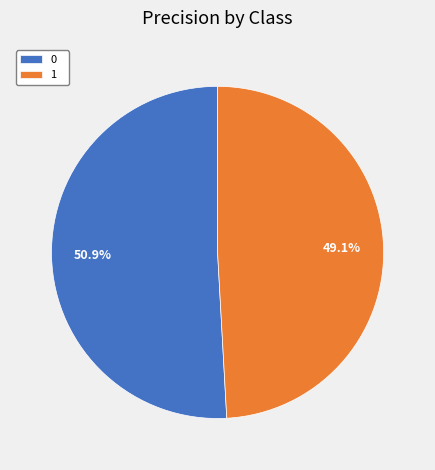

How many segments does this pie chart have?

2